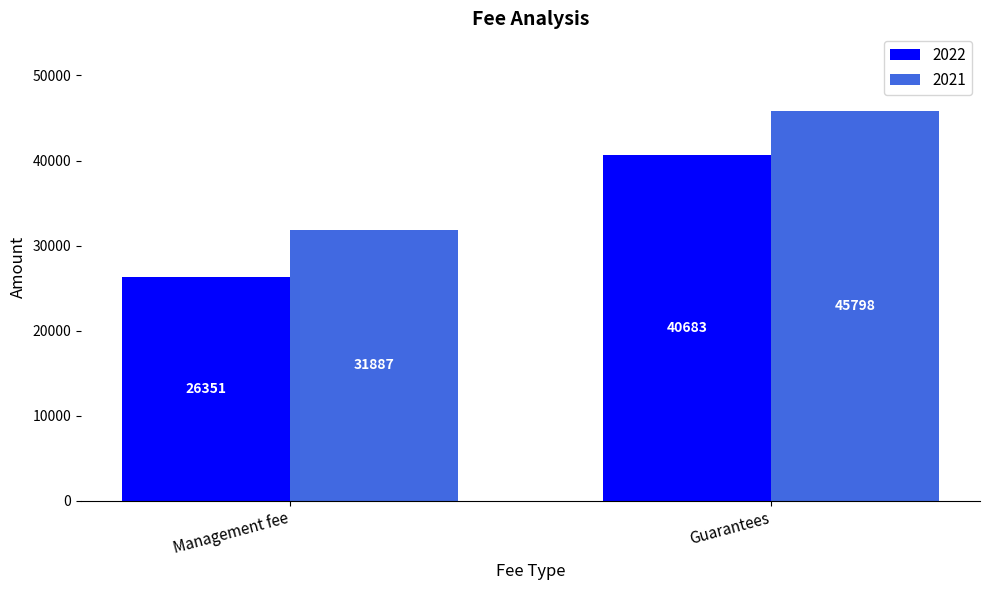

The 2021 series shows 21750 at Guarantees. True or false?

False